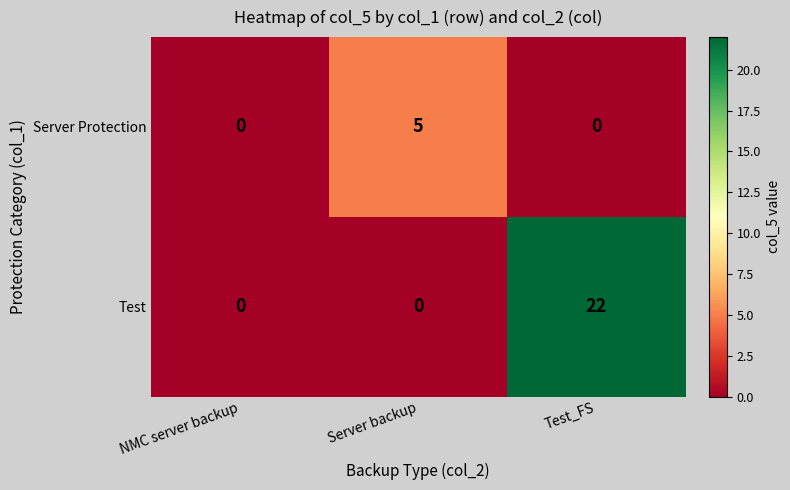

The Test series shows 22 at Test_FS. True or false?

True